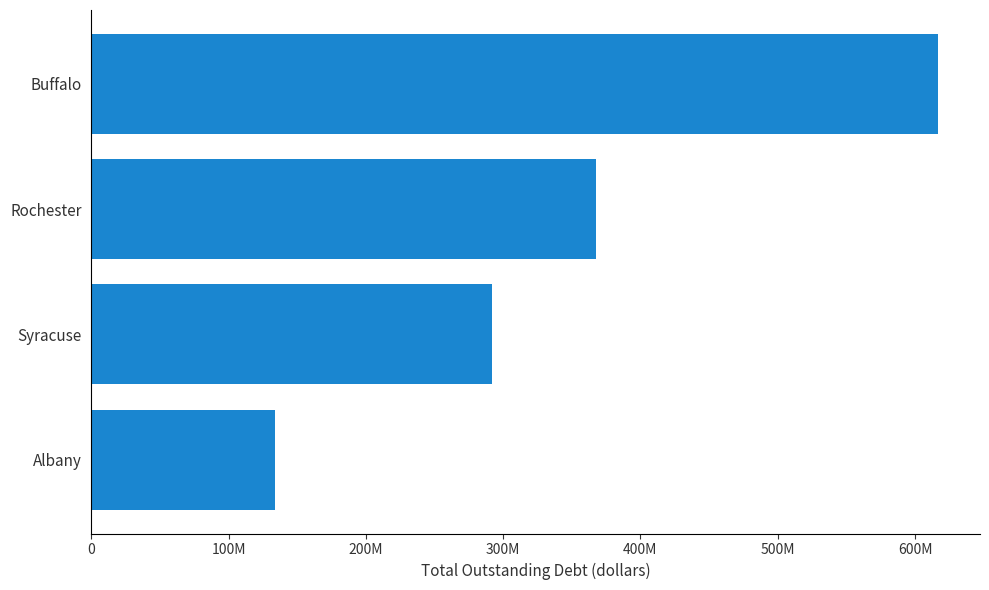

At which label is the value closest to 375027849?

Rochester